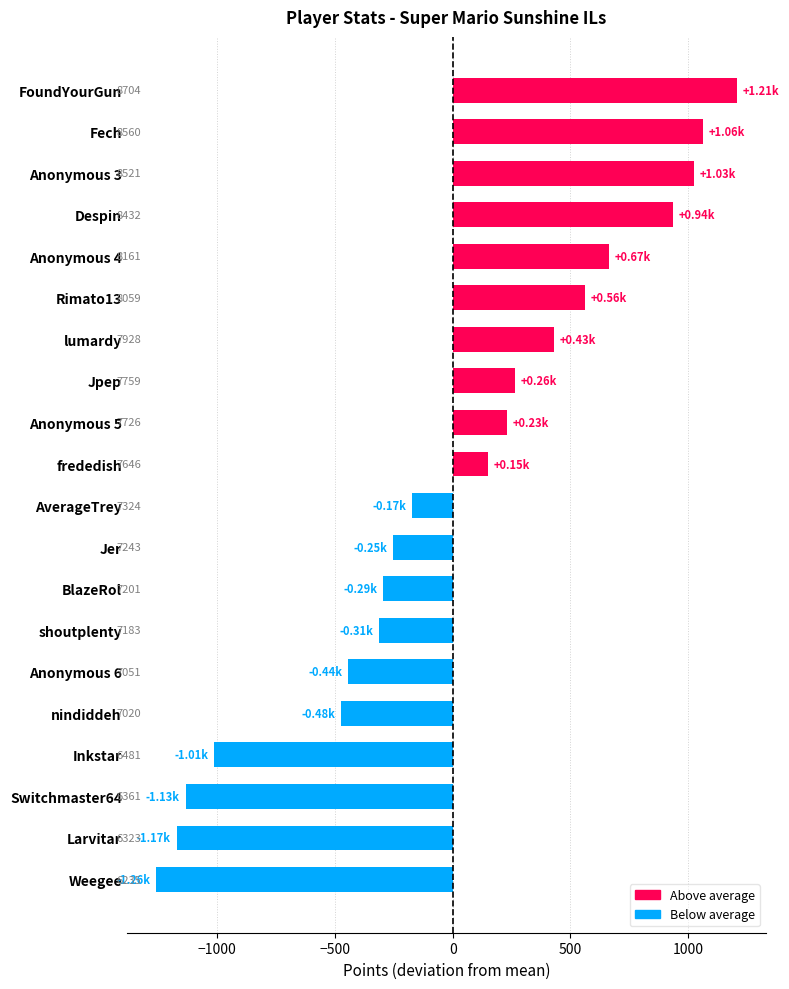

How many bars are there in total?

20